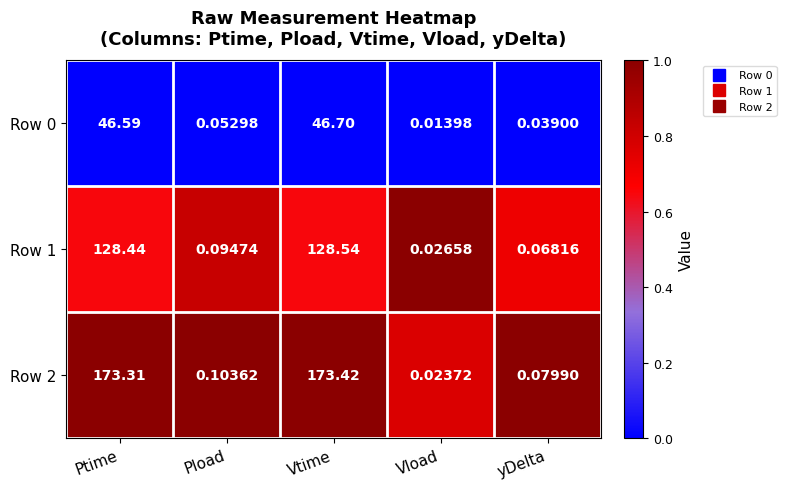

At how many categories does at least one series exceed 0?

5